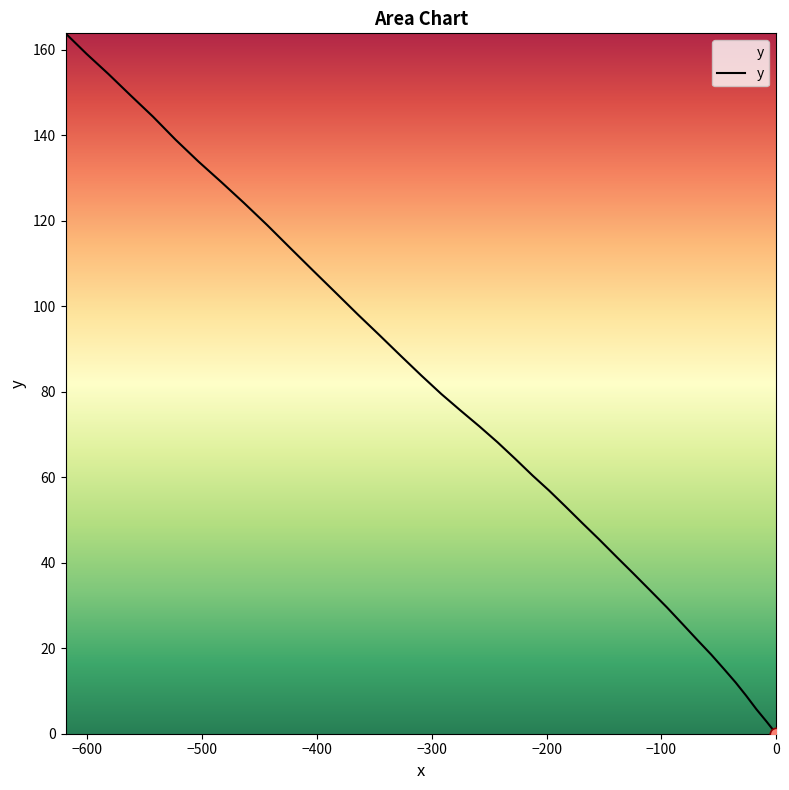

What is the greatest value displayed?

163.9